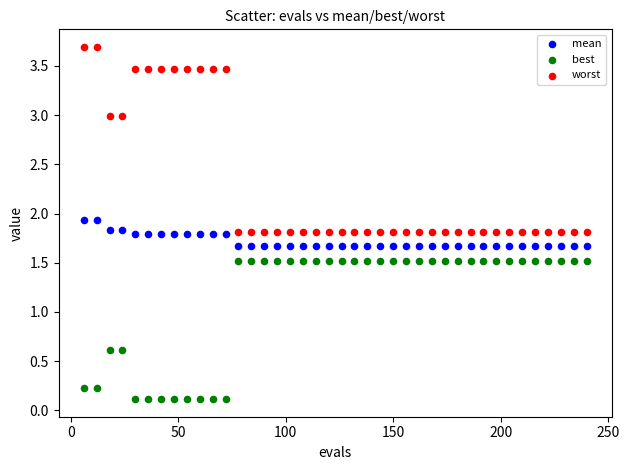

Which series reaches the maximum Y coordinate?

worst